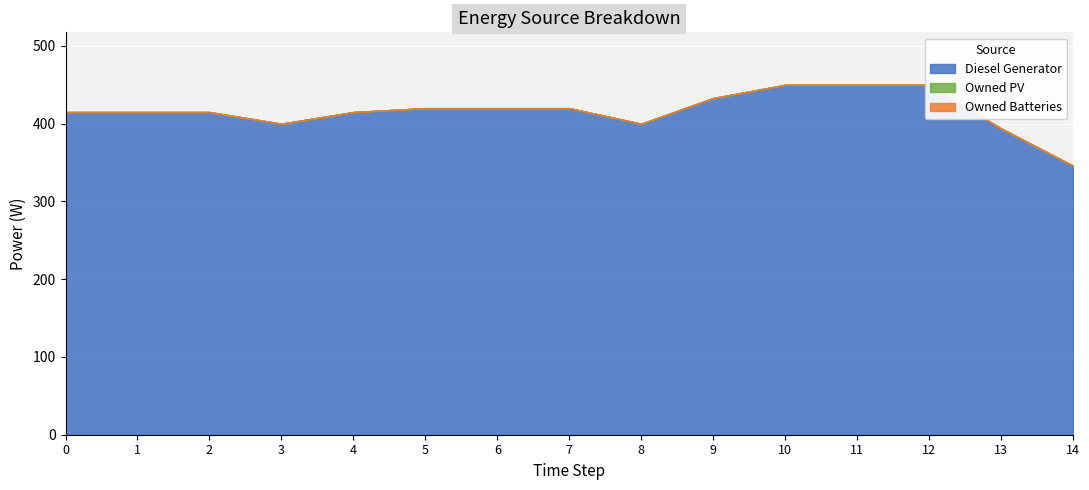

Where is Diesel Generator nearest to the value 398?

3